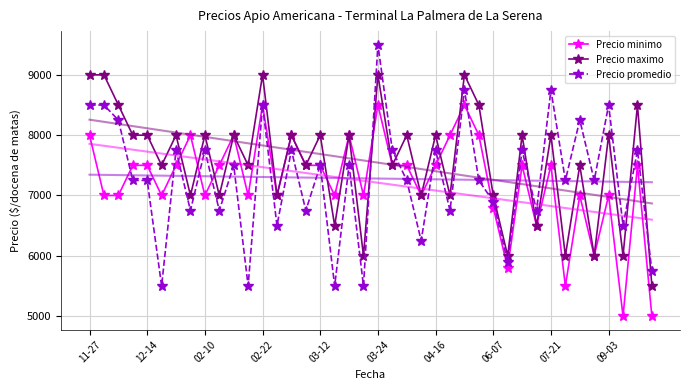

The value of Precio maximo at 02-22 is 15670. True or false?

False